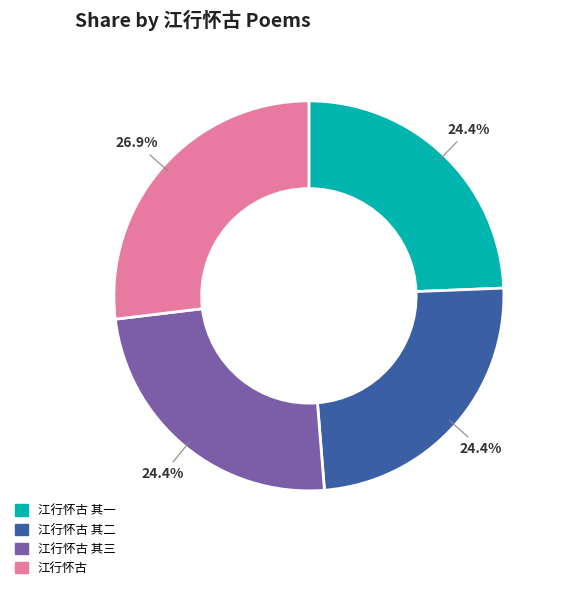

Count the number of slices in the pie.

4